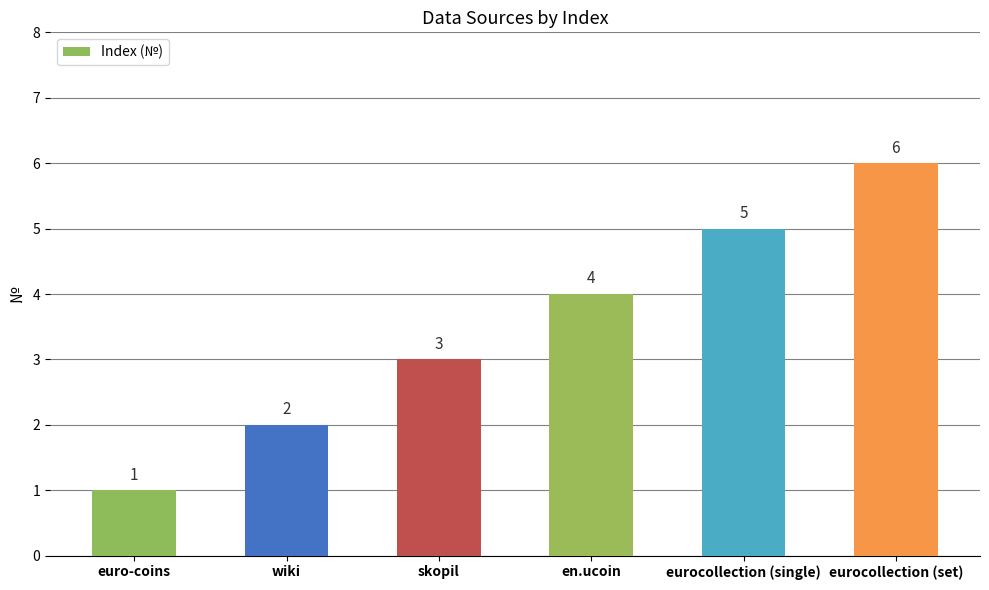

What is the sum of all values?

21